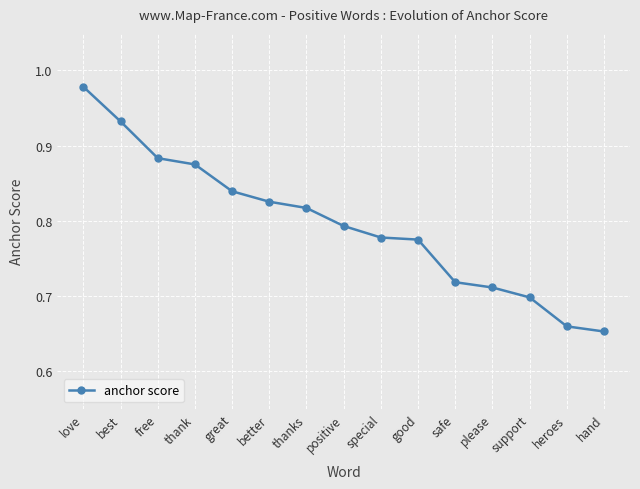

At which category does the chart reach its minimum across all series?

hand